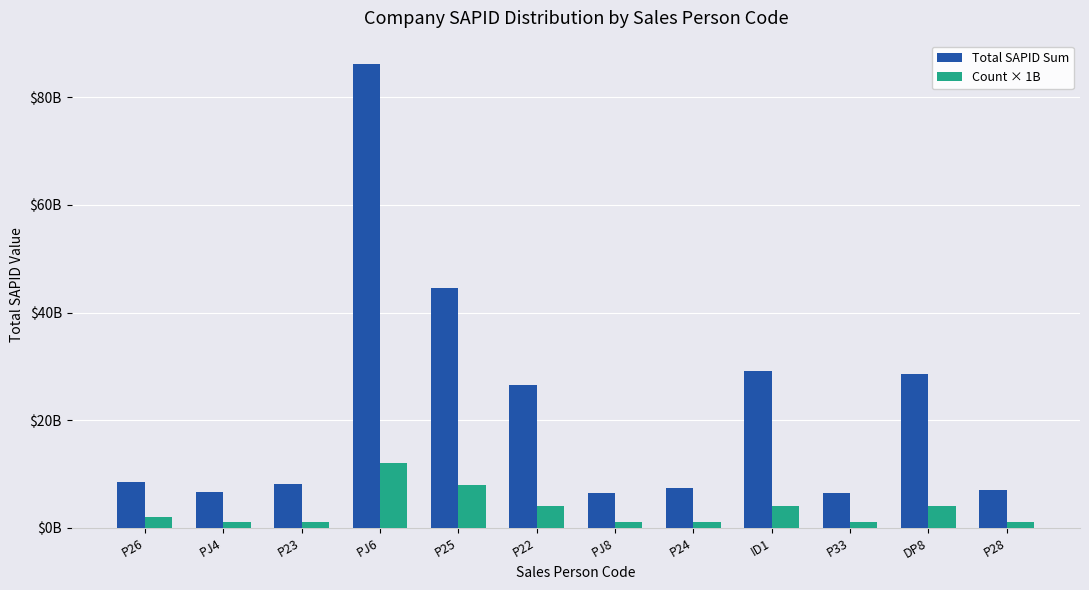

What is the label of the 7th bar from the right?

P22